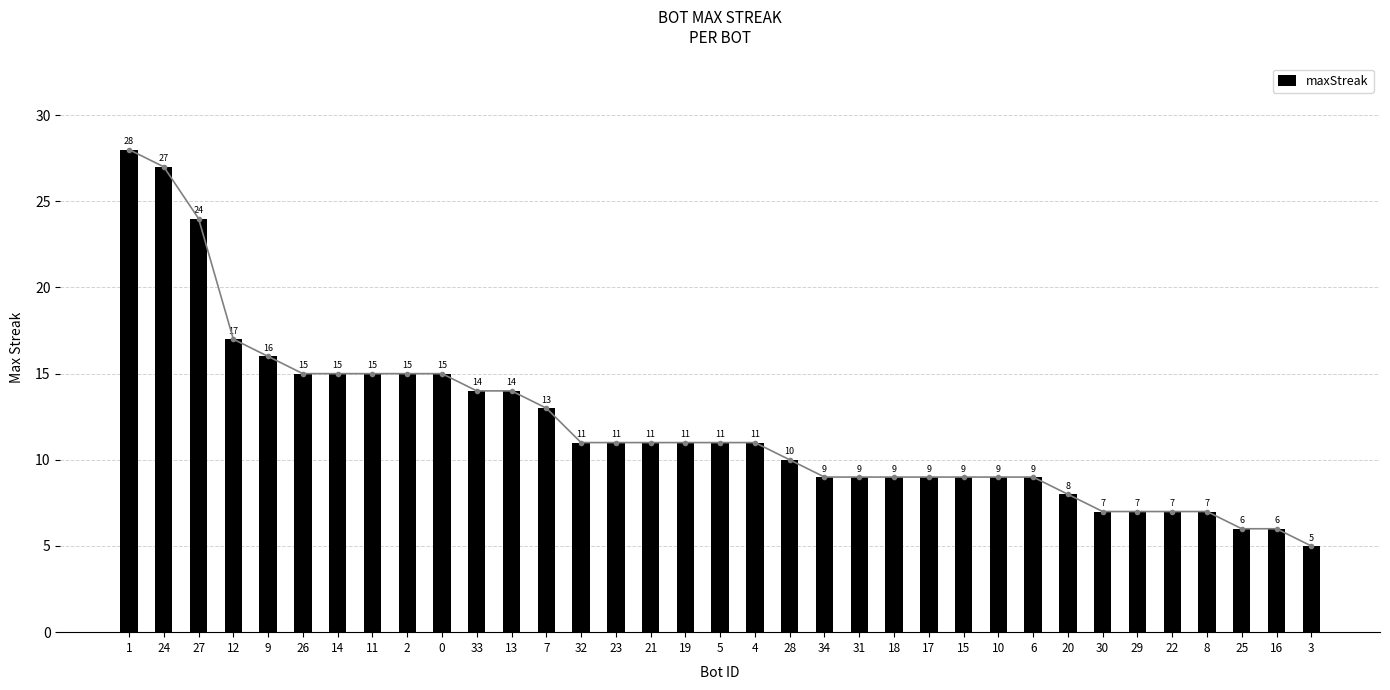

List the labels in order of value, largest first.

1, 24, 27, 12, 9, 26, 14, 11, 2, 0, 33, 13, 7, 32, 23, 21, 19, 5, 4, 28, 34, 31, 18, 17, 15, 10, 6, 20, 30, 29, 22, 8, 25, 16, 3